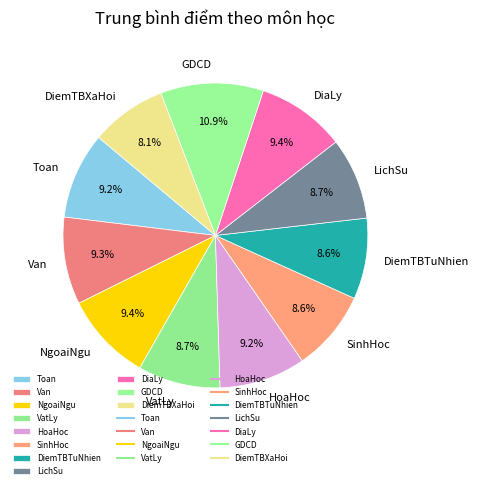

Does any single category account for the majority?

No